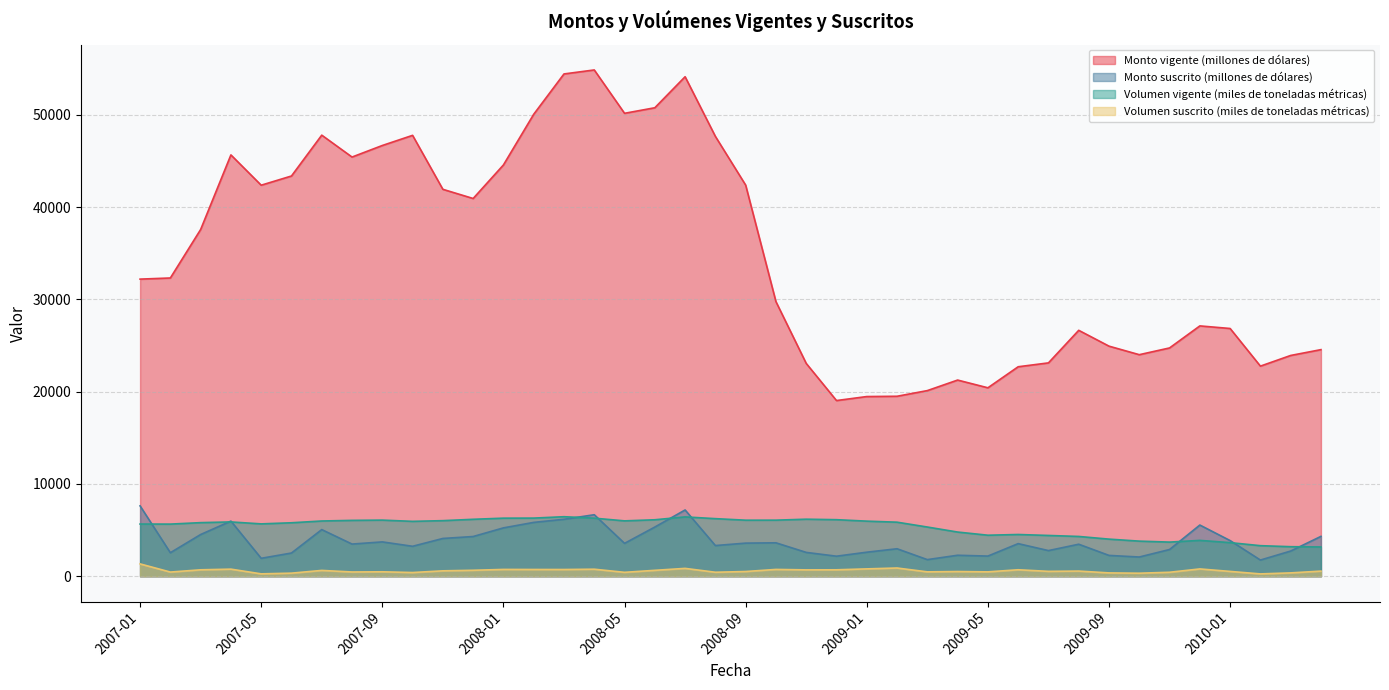

Which label corresponds to the smallest value in the chart?

2010-02